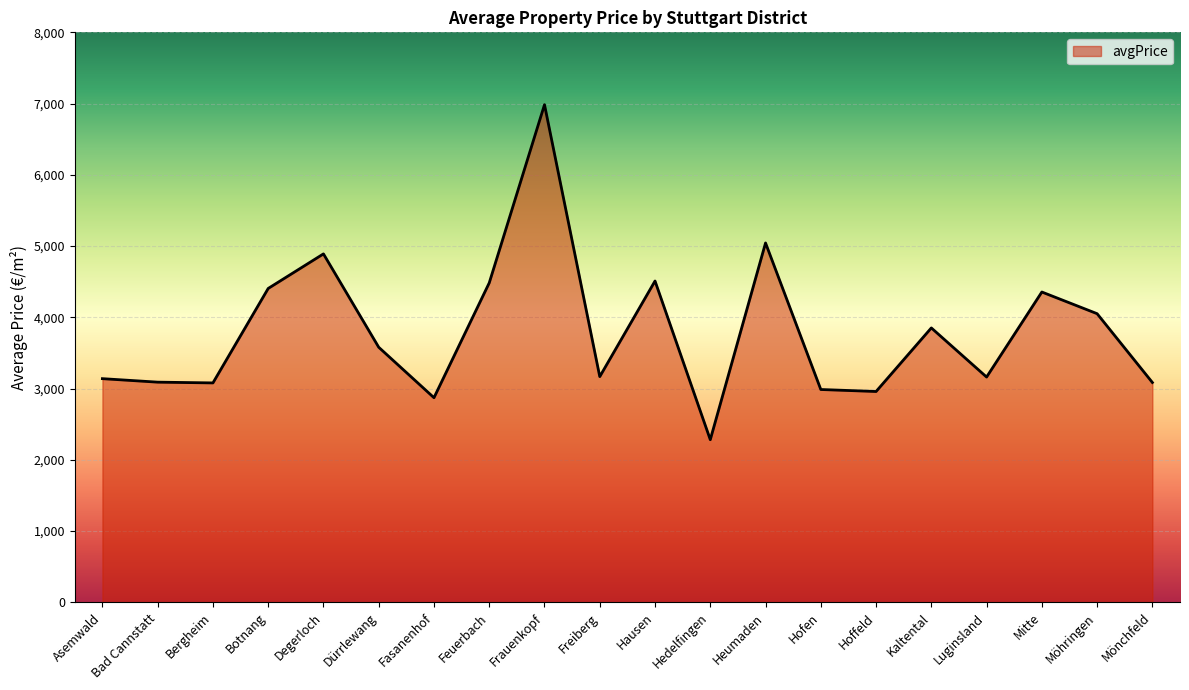

Count the number of categories in the chart.

20